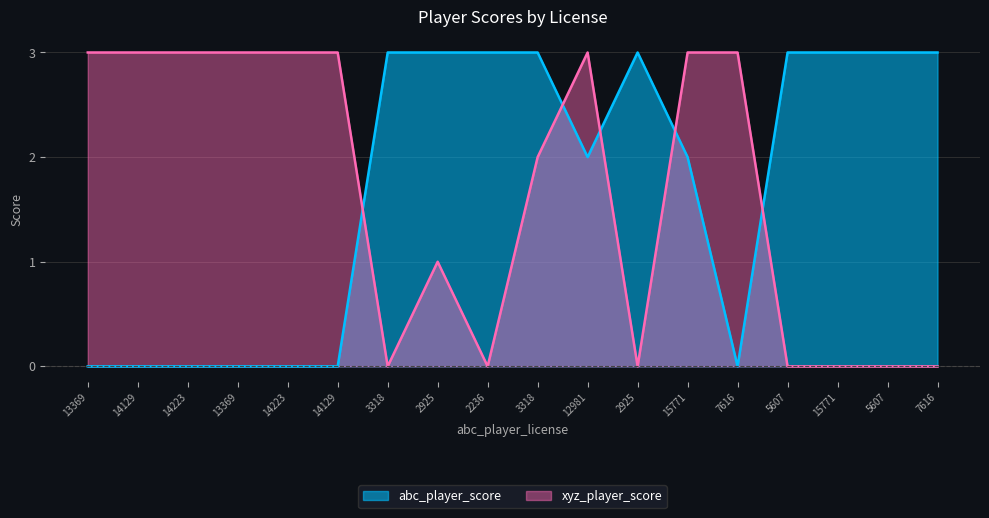

At how many categories does at least one series exceed 1?

18